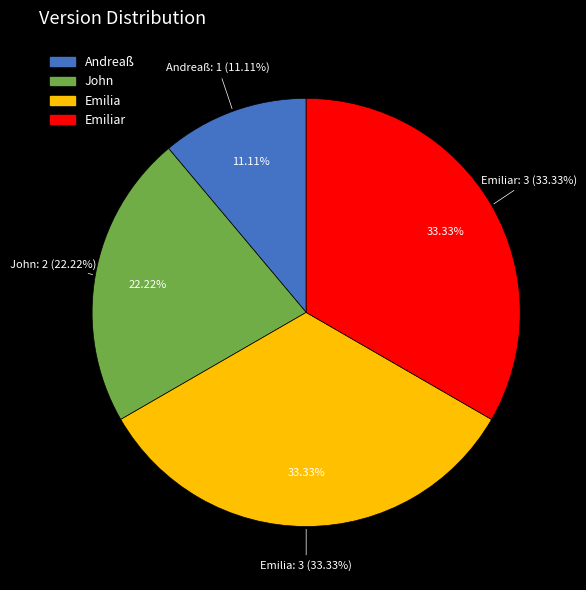

Which slice is the largest?

Emilia